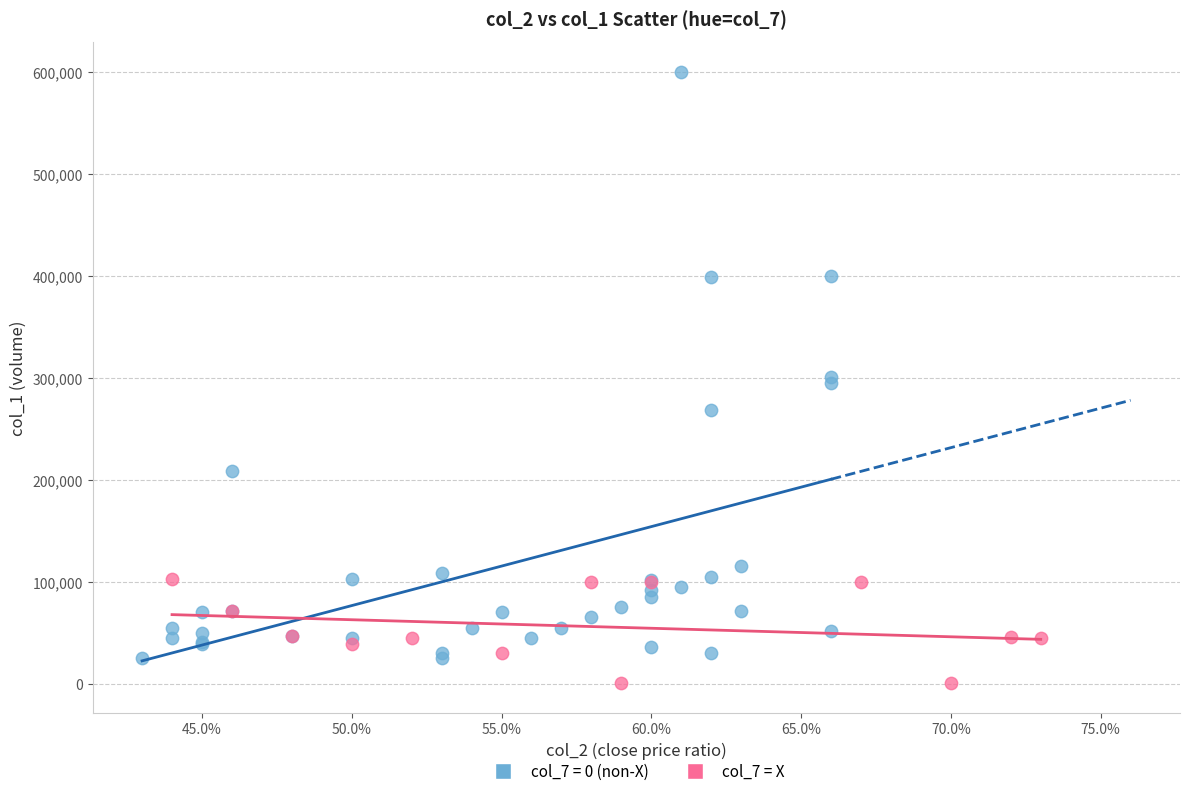

Which series reaches the maximum Y coordinate?

col_7 = 0 (non-X)